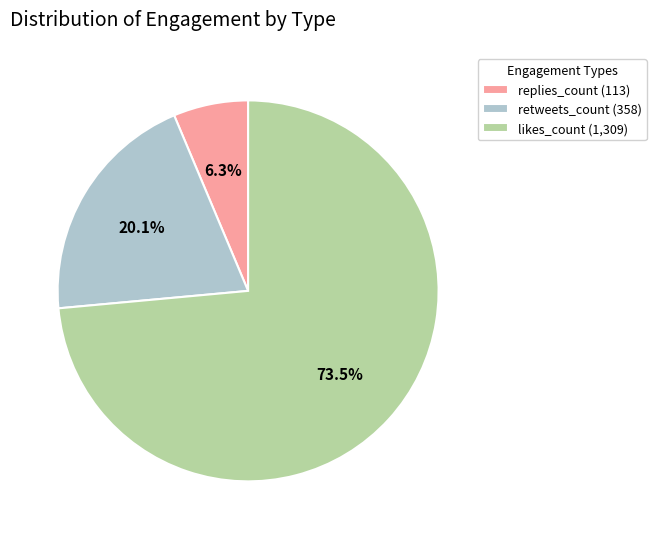

How many segments does this pie chart have?

3